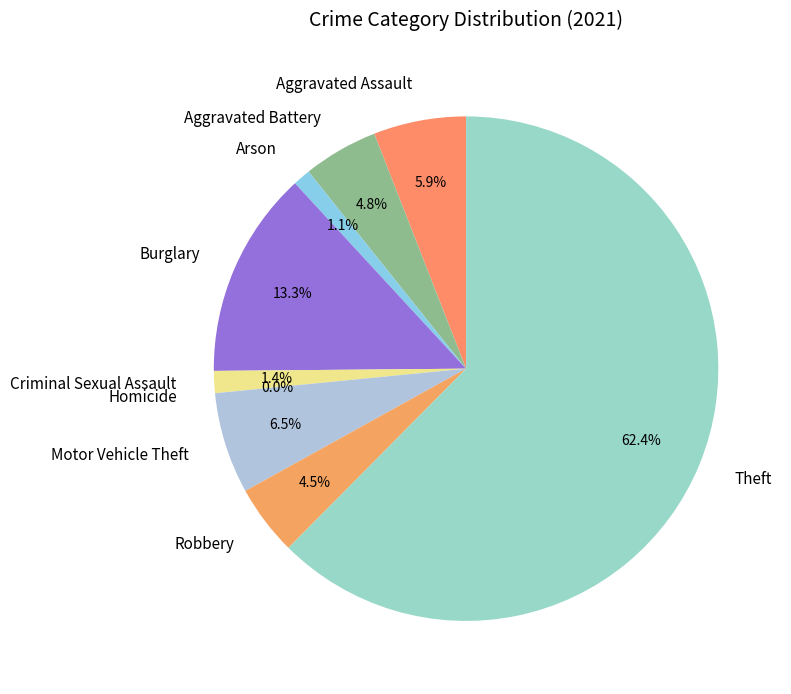

What is the total percentage of Aggravated Battery and Burglary?

18.1%